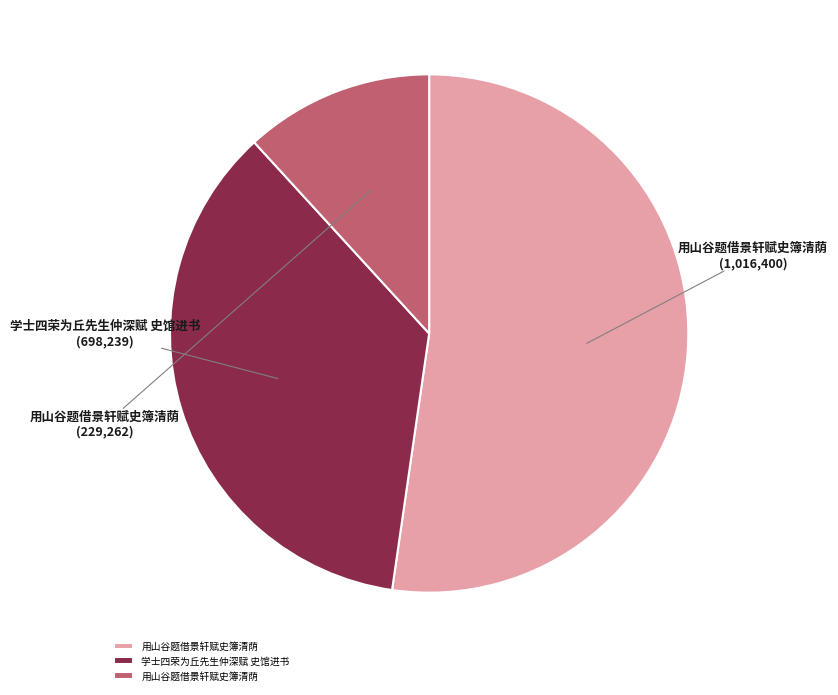

Does any single category account for the majority?

Yes